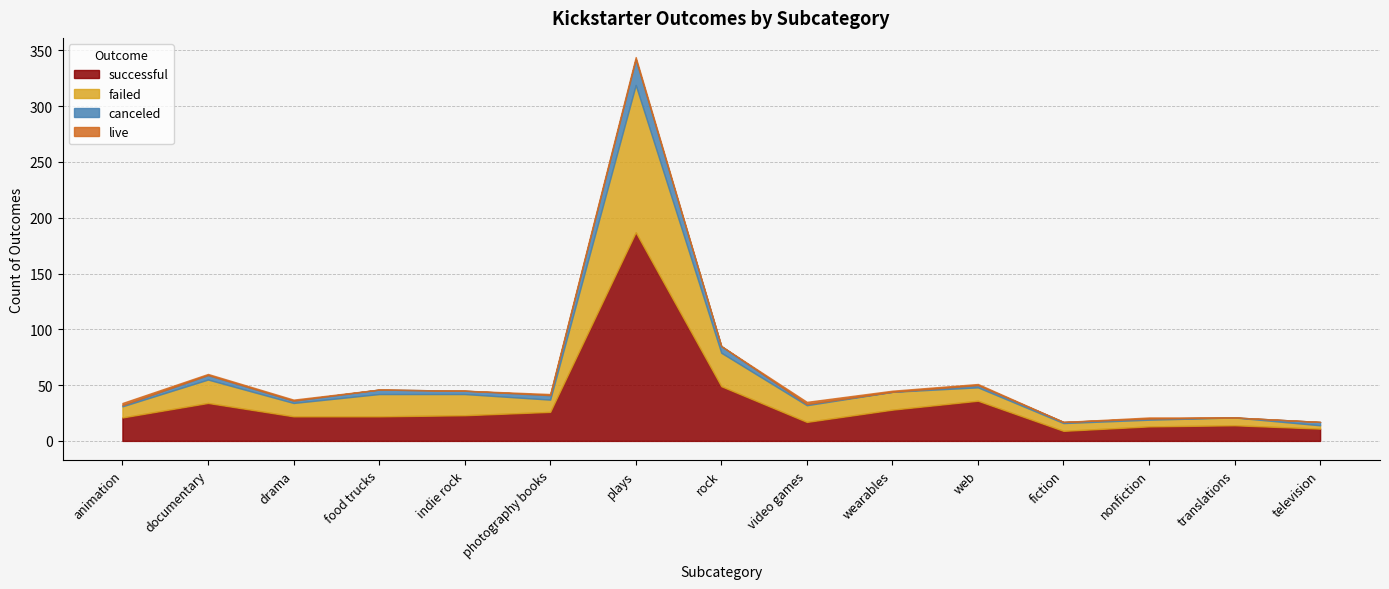

Which has a higher value, fiction or documentary?

documentary